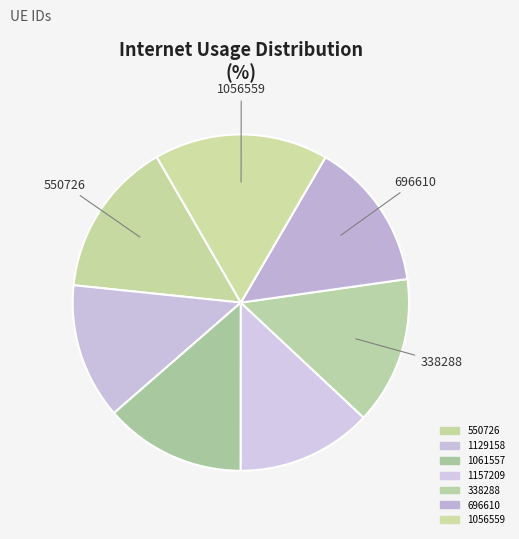

The 338288 slice represents 4% of the pie. True or false?

False